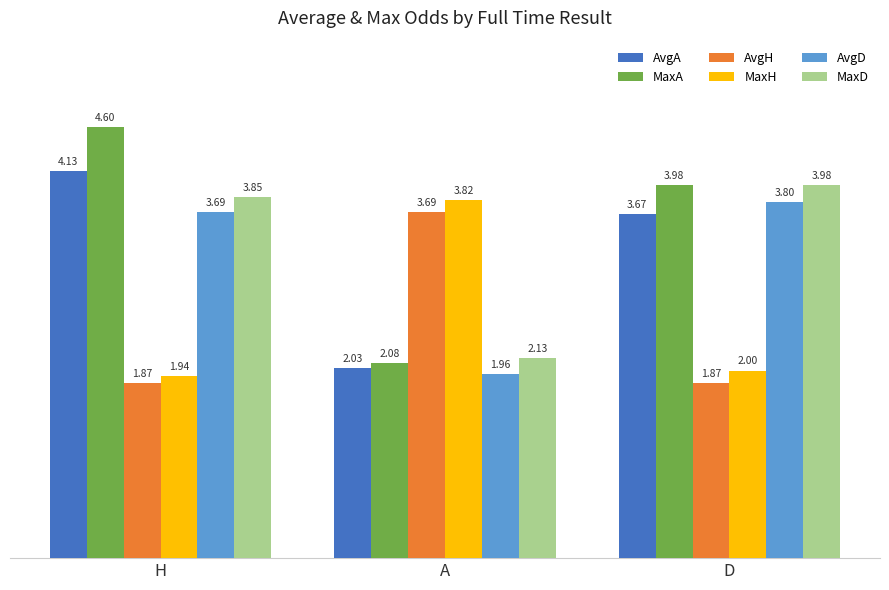

How many bars are there in total?

18